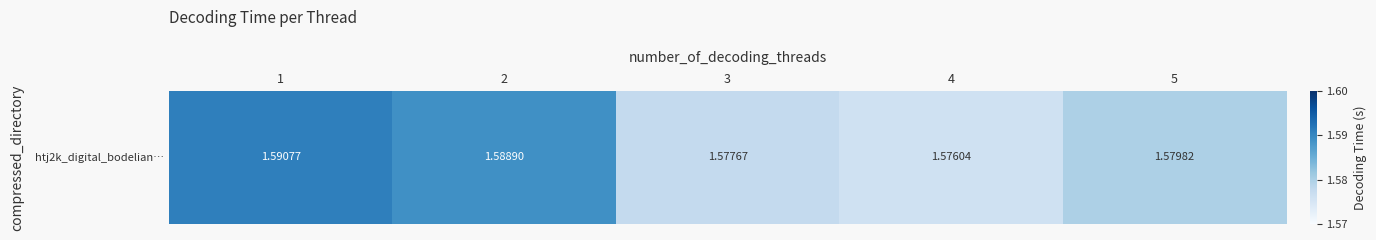

List the labels in order of value, largest first.

1, 2, 5, 3, 4